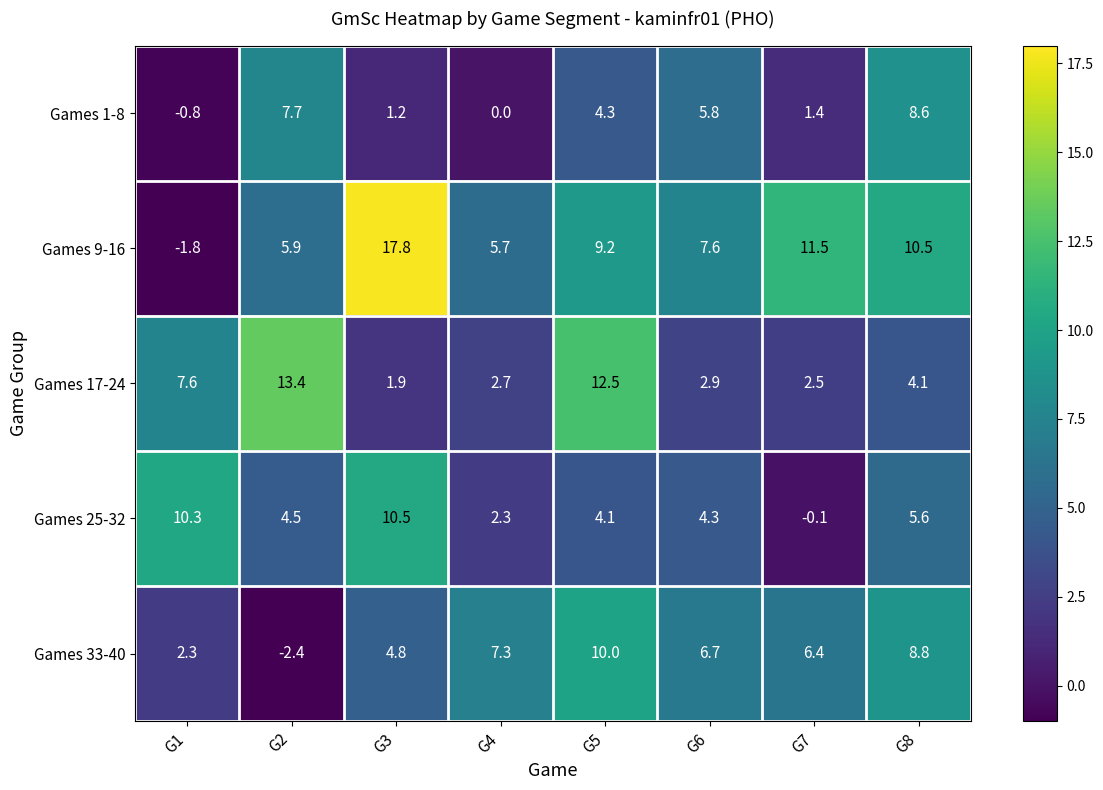

At G5, list the series in order from largest to smallest.

Games 17-24, Games 33-40, Games 9-16, Games 1-8, Games 25-32